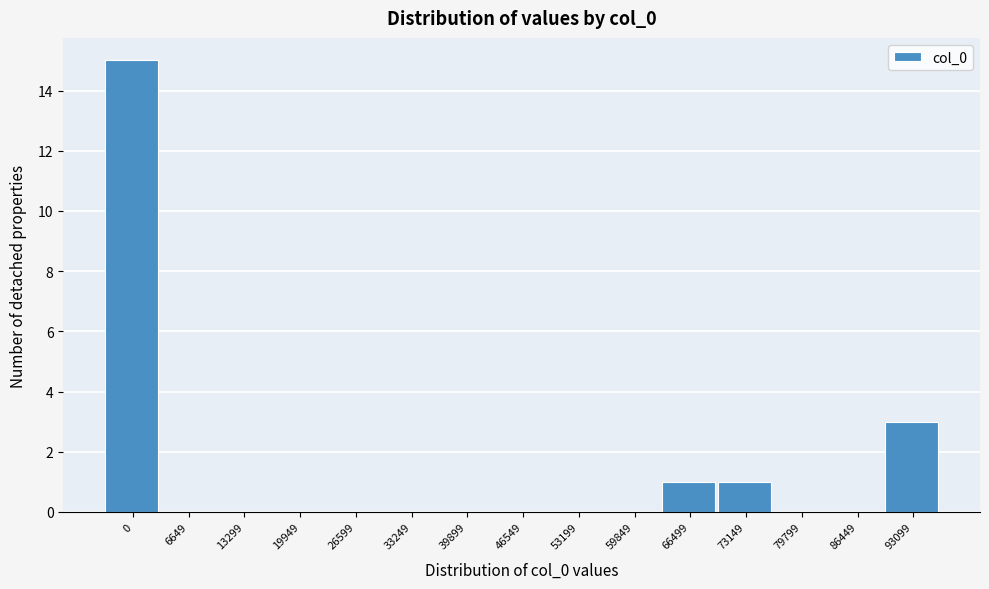

Between 66499 and 6649, which is larger?

66499